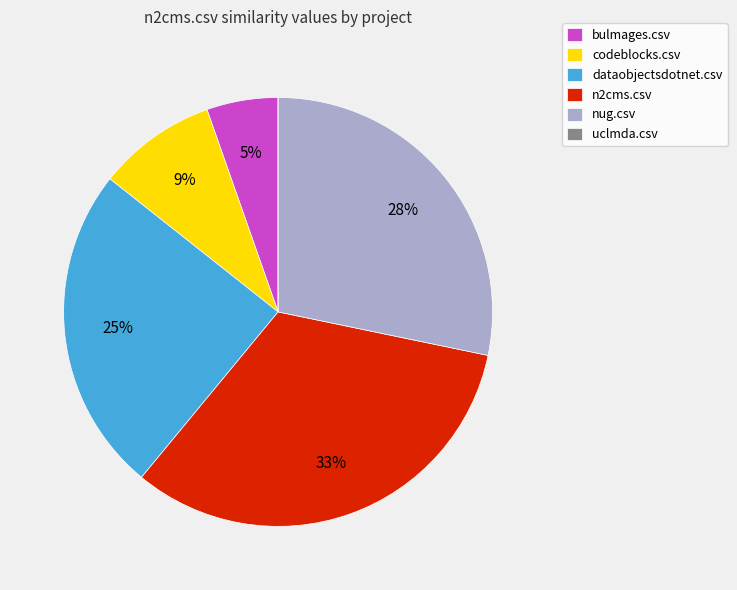

Is the sum of codeblocks.csv and nug.csv greater than half?

No